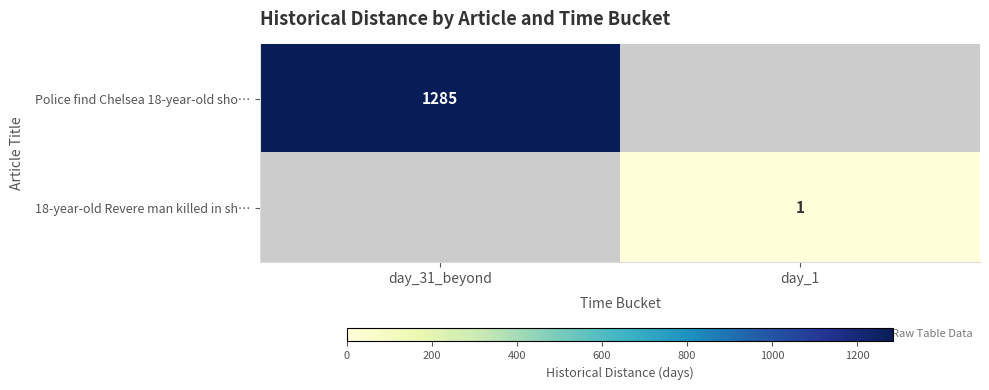

What is the total value across all series at day_31_beyond?

1285